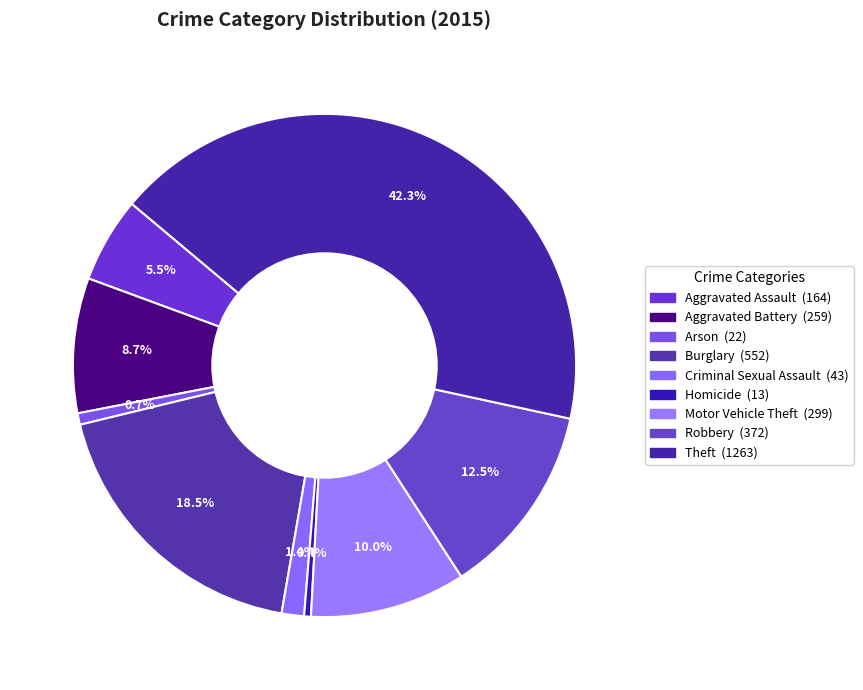

What is the largest slice in the pie chart?

Theft